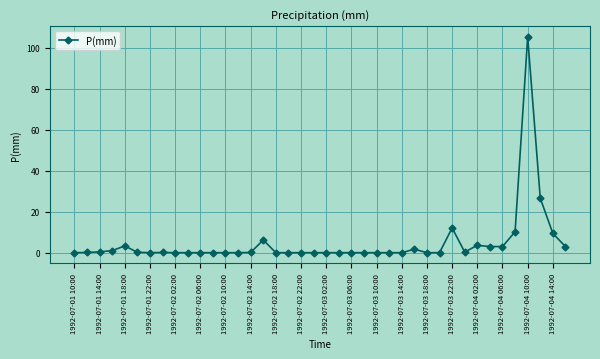

What is the value of the 16th point from the left?

6.2